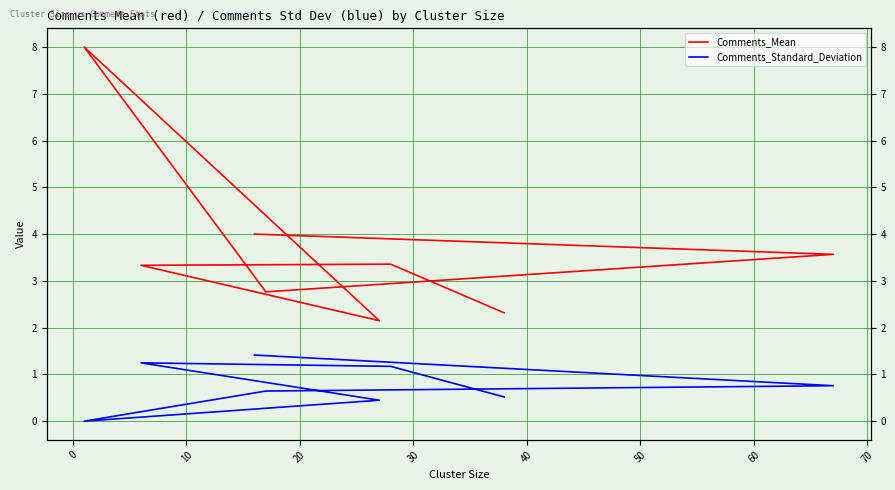

True or false: Comments_Mean has a value of 3.3 at 10.

True